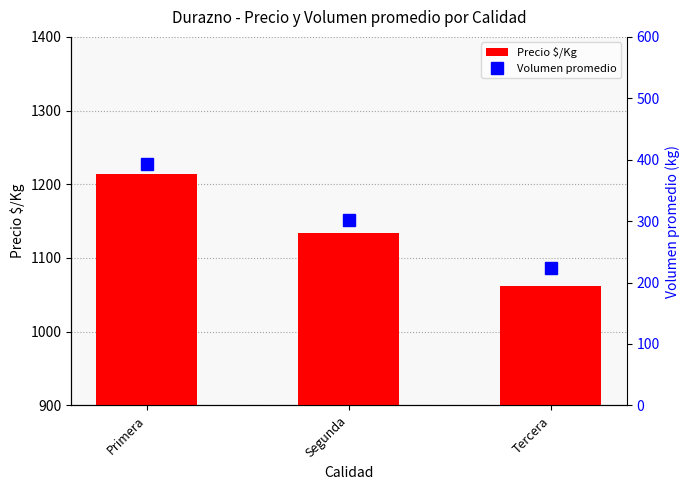

At which label is Precio $/Kg closest to 1138?

Segunda